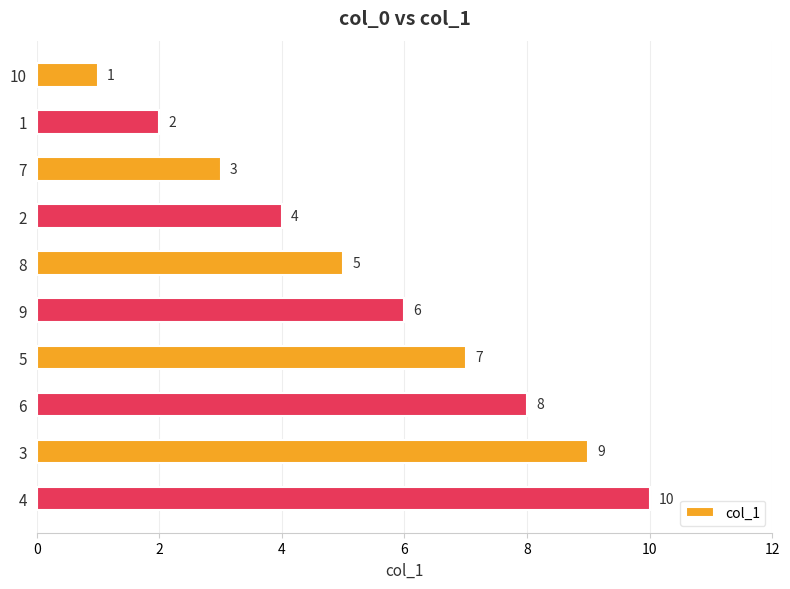

Which has a higher value, 10 or 4?

4